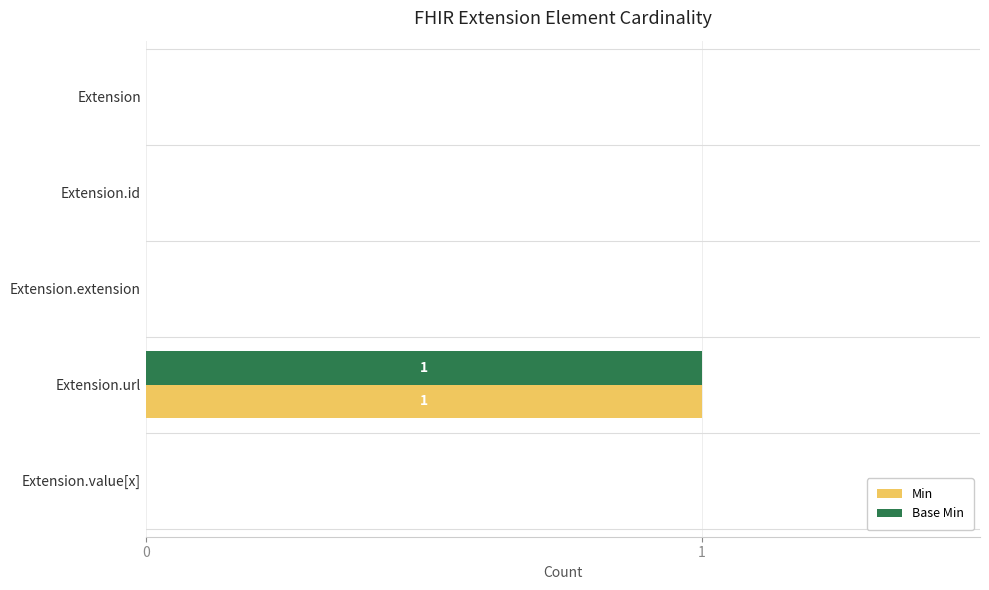

At which category does the chart reach its peak across all series?

Extension.url